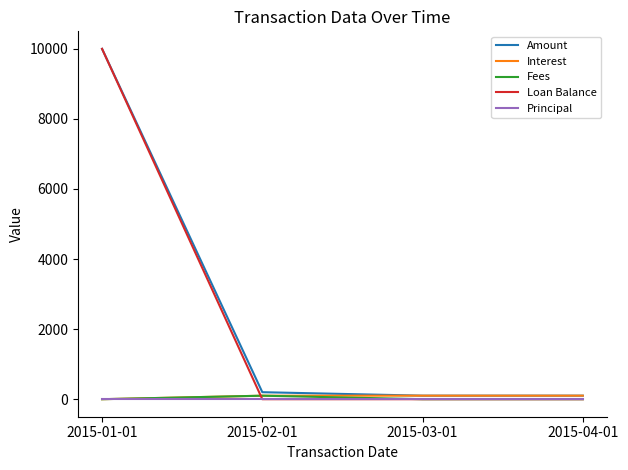

Count the number of categories in the chart.

4